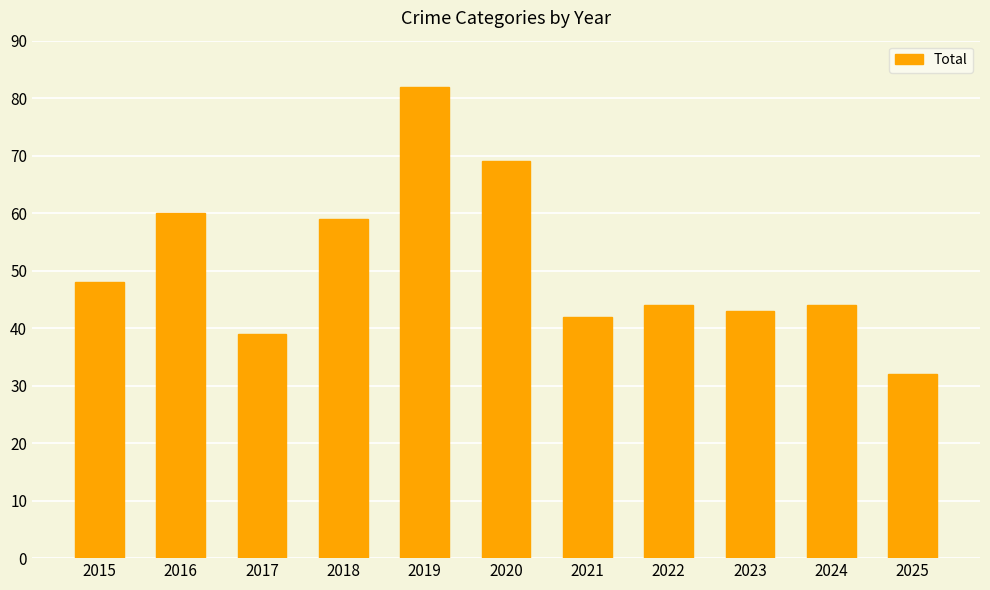

Does the chart contain stacked bars?

No